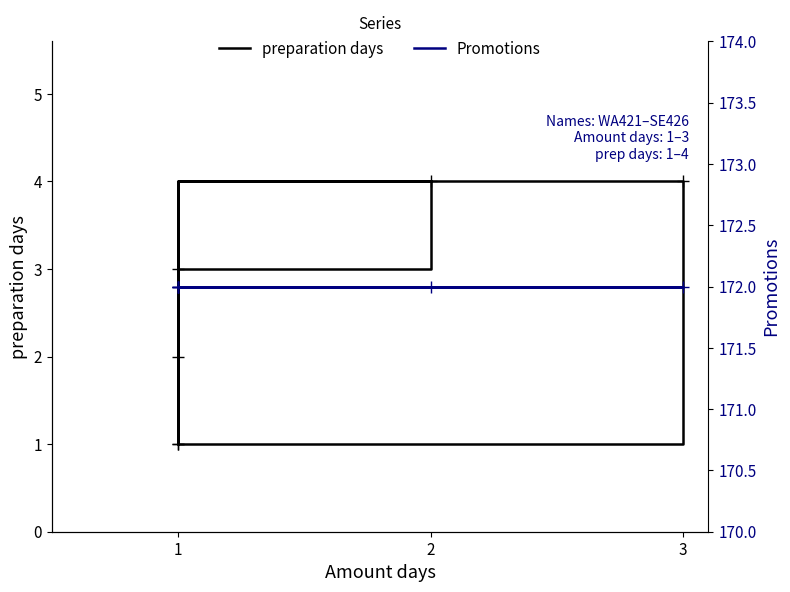

Count the number of data series in this chart.

2